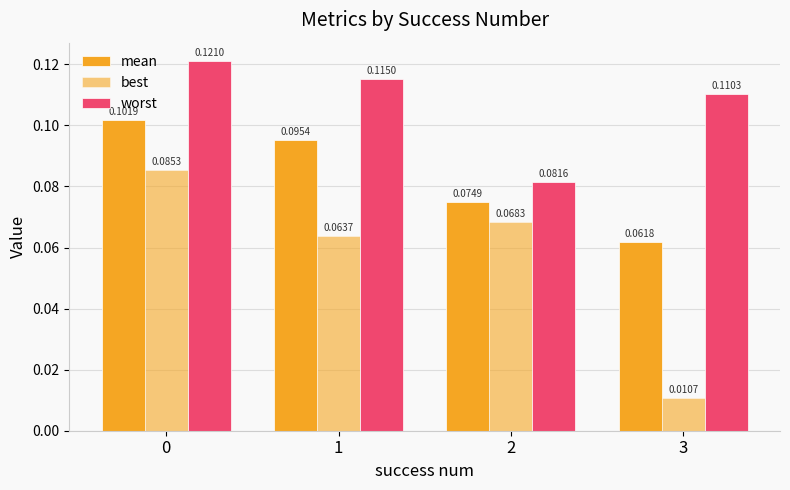

Reading left to right, what are all the values shown in this chart?

mean: 0=0.1	1=0.1	2=0.1	3=0.1
best: 0=0.1	1=0.1	2=0.1	3=0.0
worst: 0=0.1	1=0.1	2=0.1	3=0.1